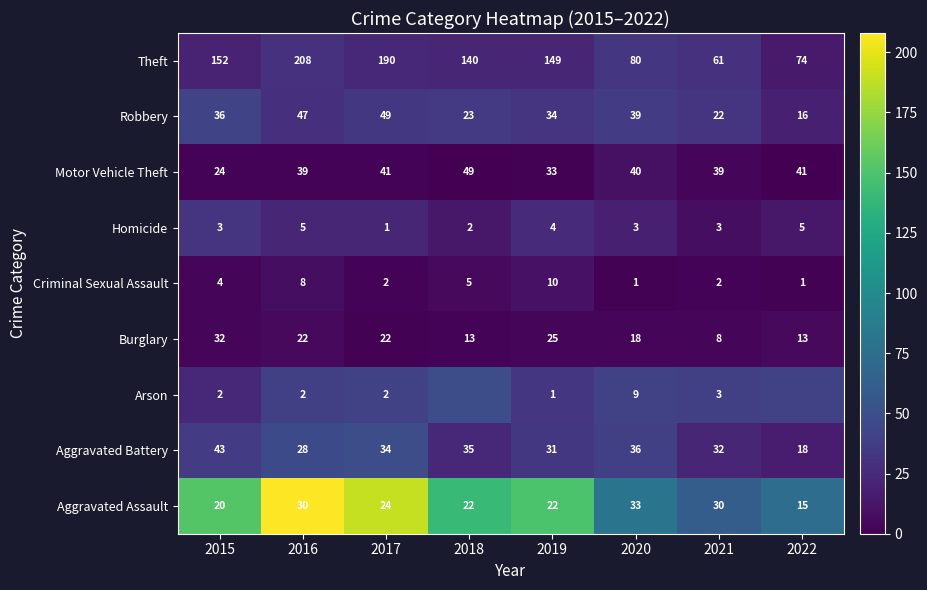

At 2019, list the series in order from largest to smallest.

Theft, Robbery, Motor Vehicle Theft, Aggravated Battery, Burglary, Aggravated Assault, Criminal Sexual Assault, Homicide, Arson